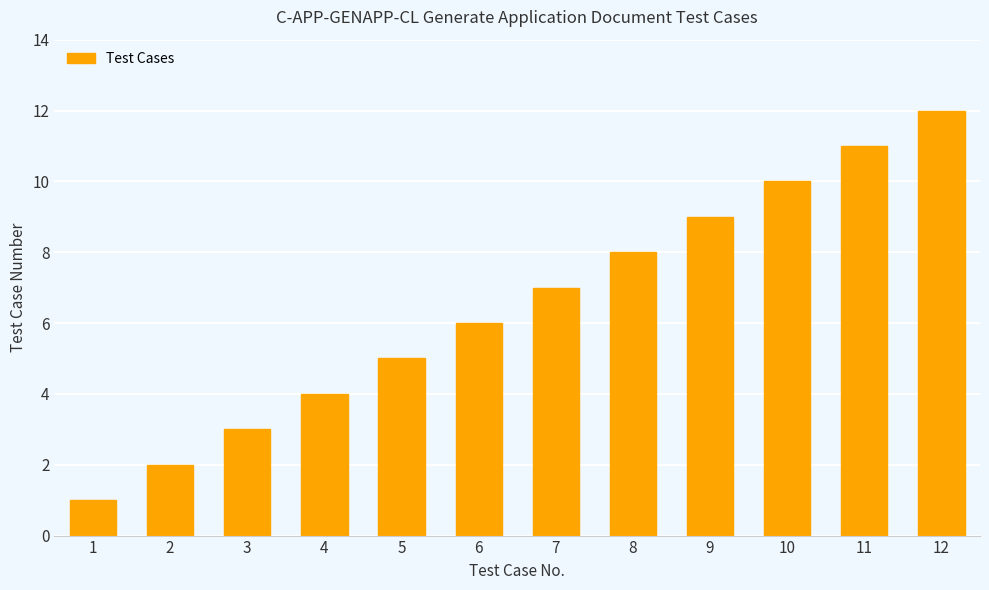

What is the sum of the values at 5 and 10?

15